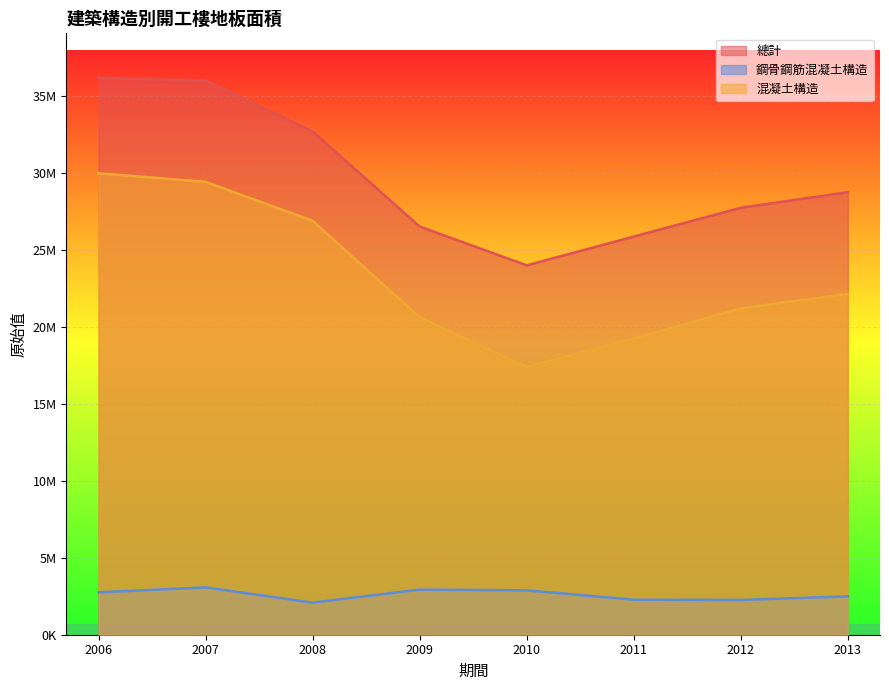

What are all the series names shown in the legend?

總計, 鋼骨鋼筋混凝土構造, 混凝土構造